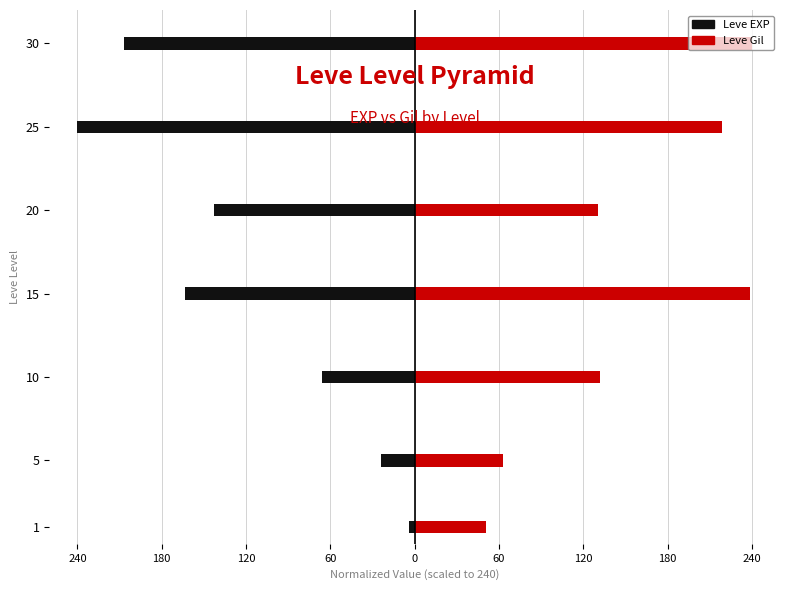

What is the greatest value displayed?

240.0